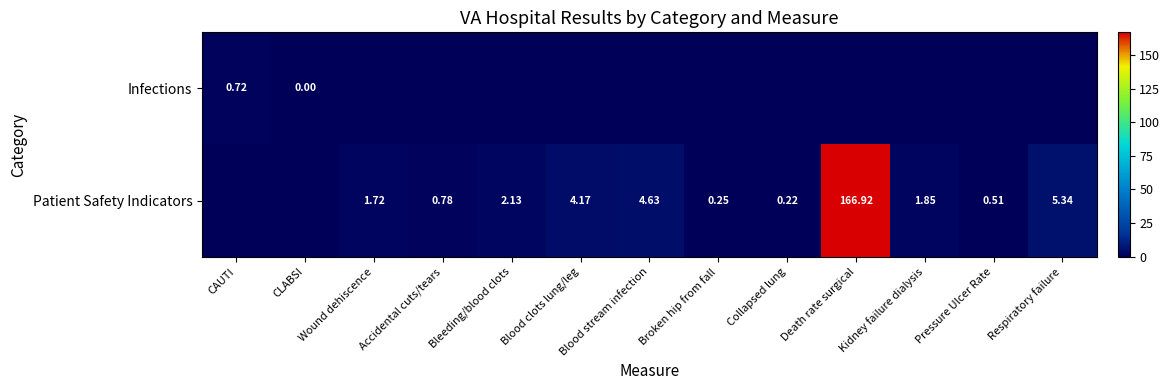

At Broken hip from fall, list the series in order from largest to smallest.

Patient Safety Indicators, Infections